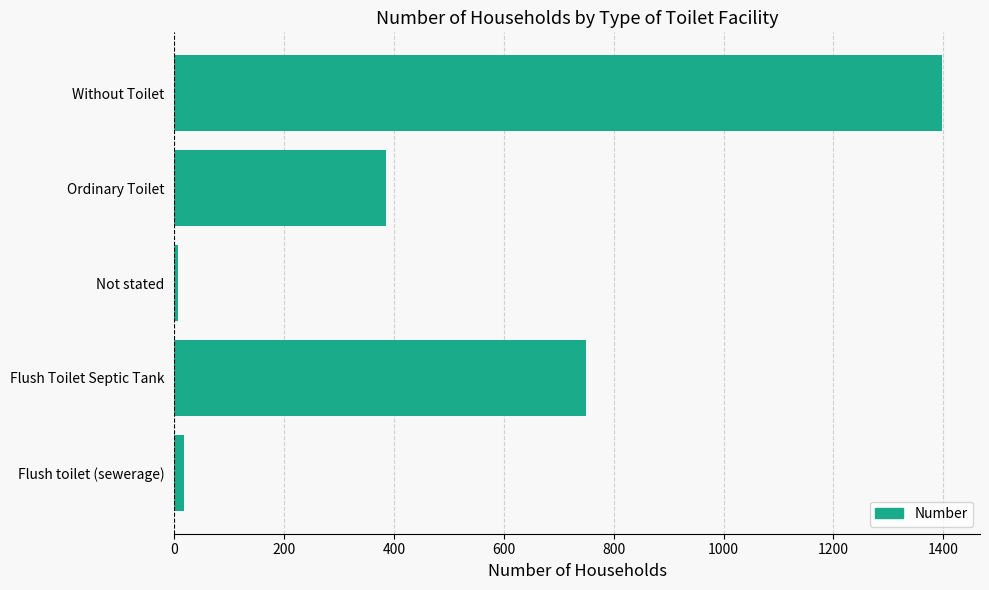

Between Flush Toilet Septic Tank and Not stated, which is larger?

Flush Toilet Septic Tank